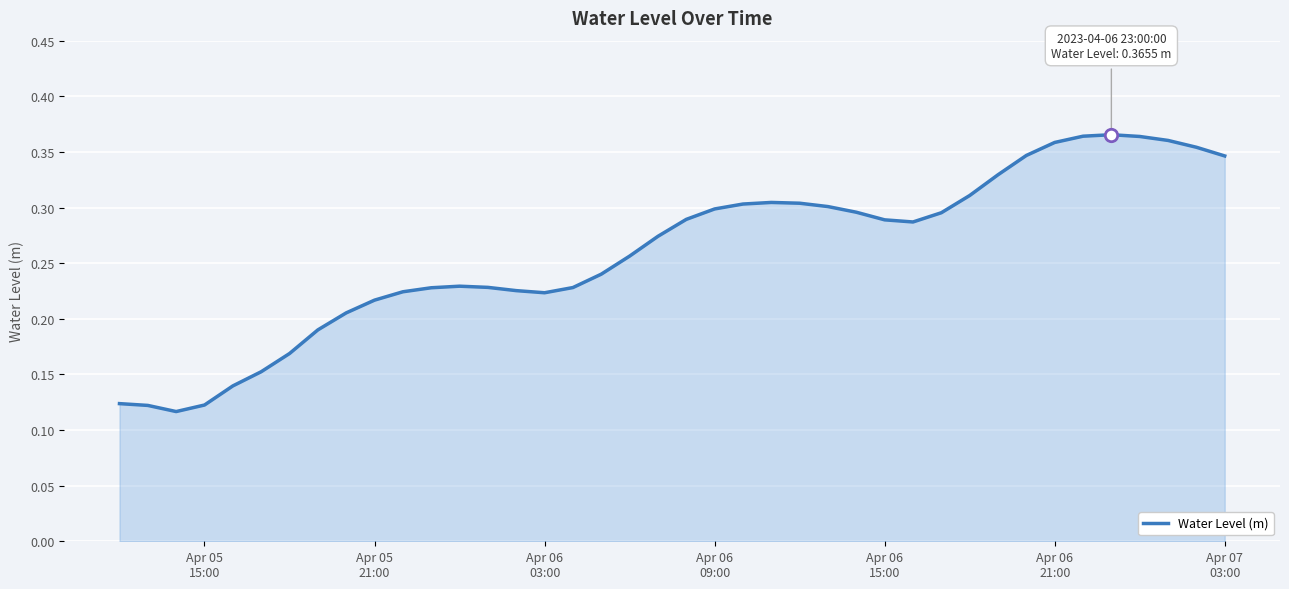

How many lines are shown in the chart?

1